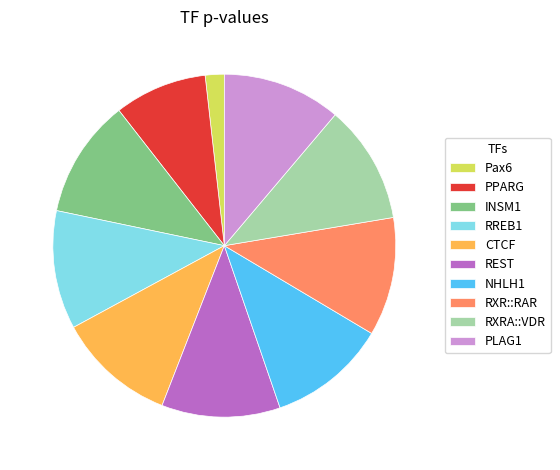

Is the sum of RREB1 and RXRA::VDR greater than half?

No